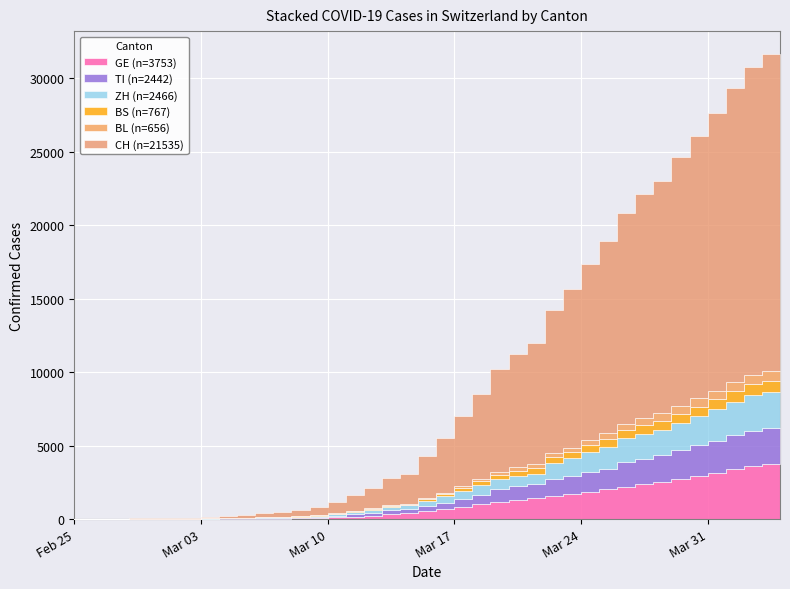

What is the label of the 14th point from the left?

2020-03-09